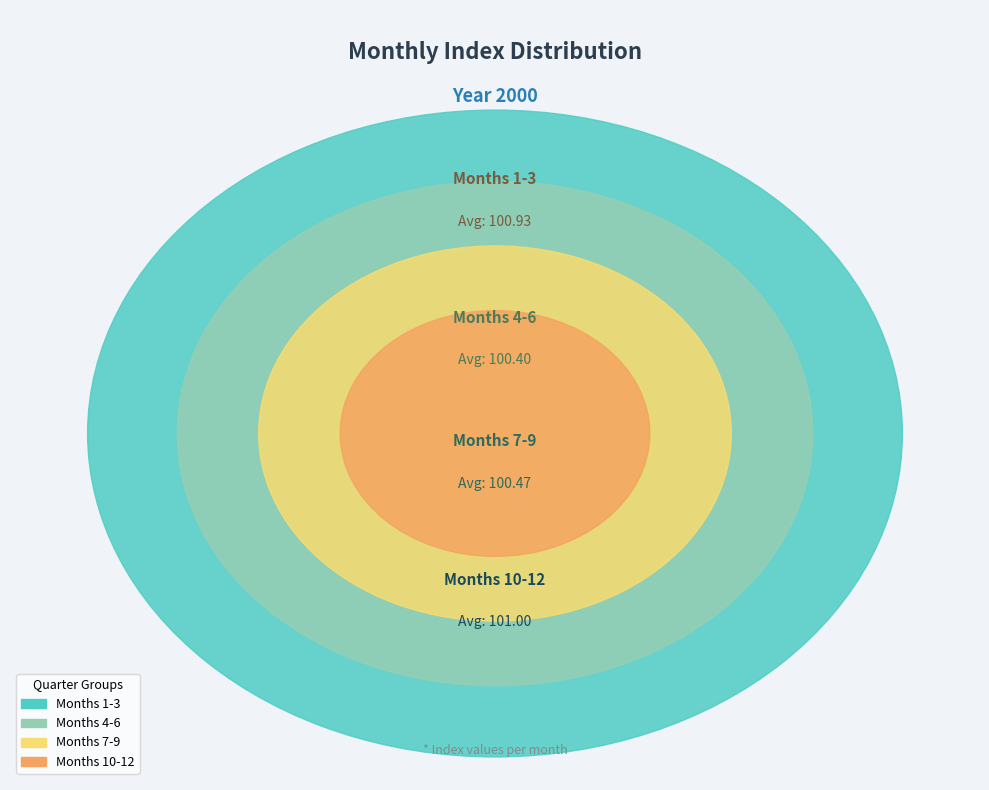

What portion of the pie excludes 9?

91.7%